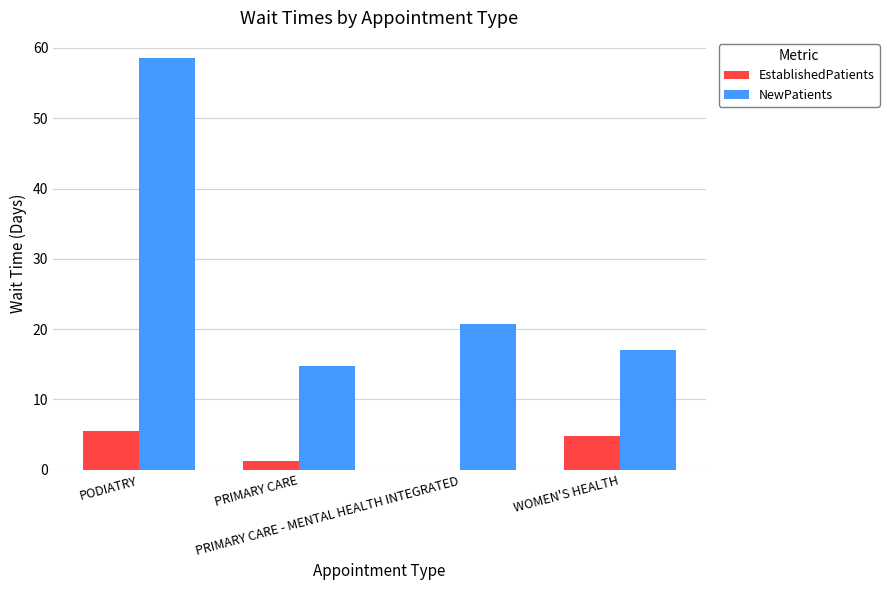

Between PRIMARY CARE - MENTAL HEALTH INTEGRATED and WOMEN'S HEALTH, which series saw the biggest shift?

EstablishedPatients